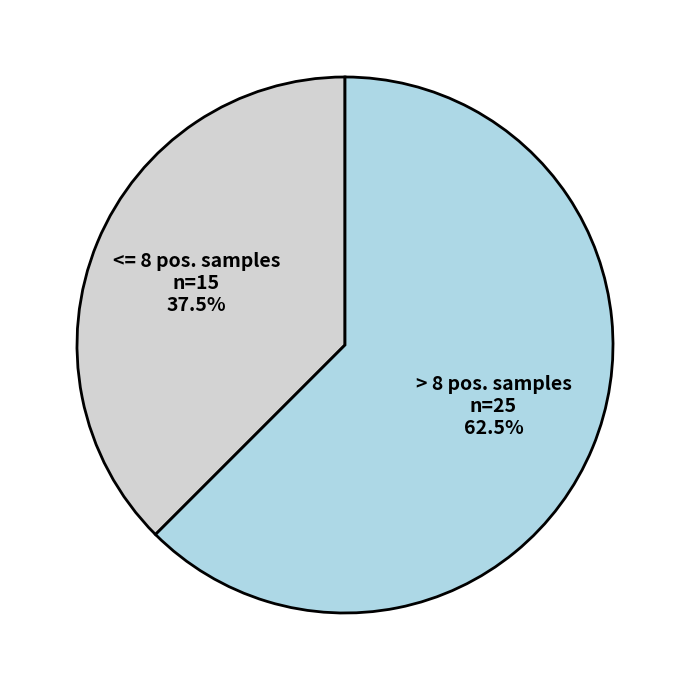

Approximately how many times larger is the value at > 8 pos. samples compared to <= 8 pos. samples?

1.7